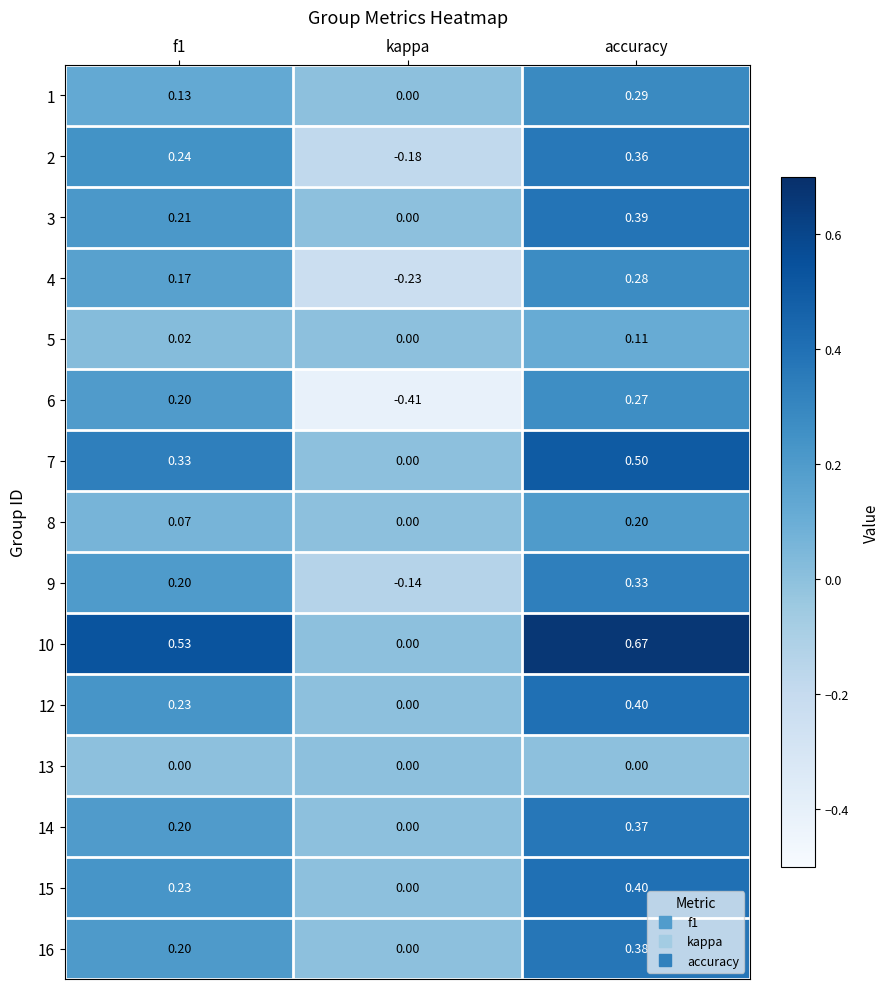

At which label is 16 closest to 0?

kappa